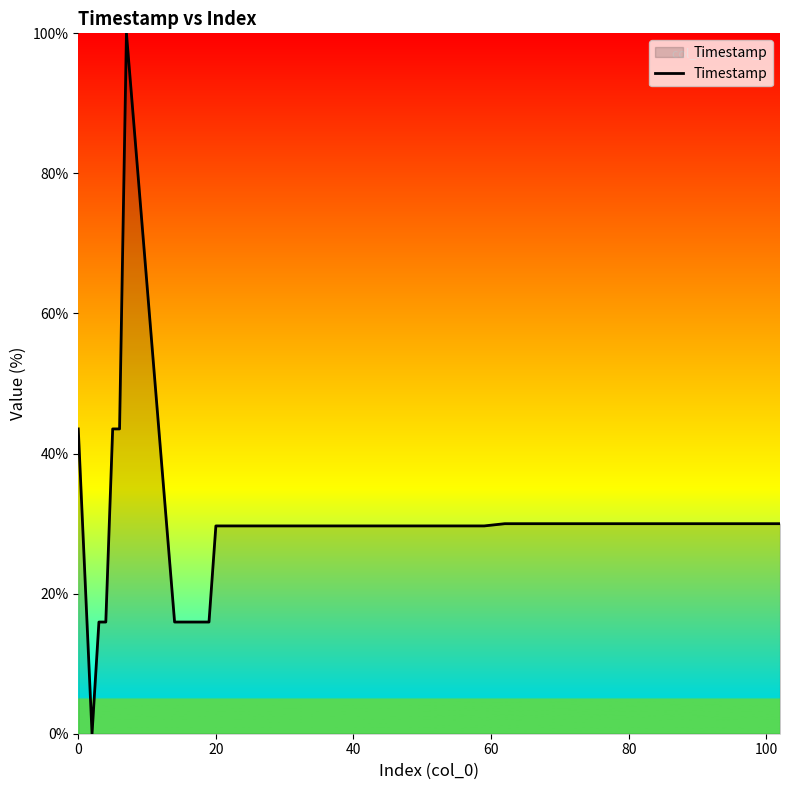

What is the greatest value displayed?

100.0